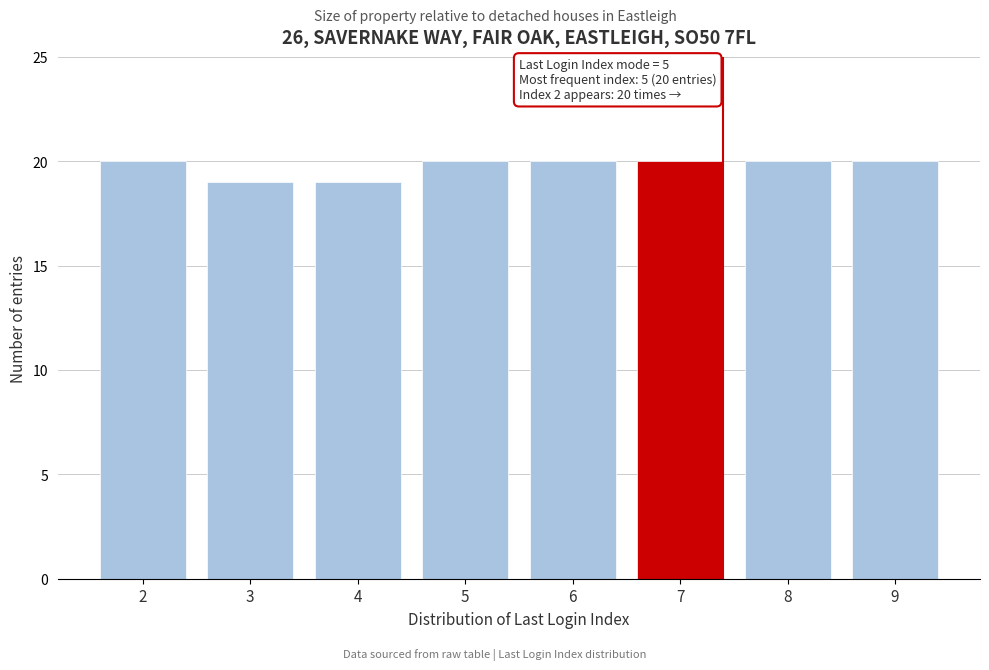

Reading right to left, extract all data points from this chart.

20	20	20	20	20	19	19	20